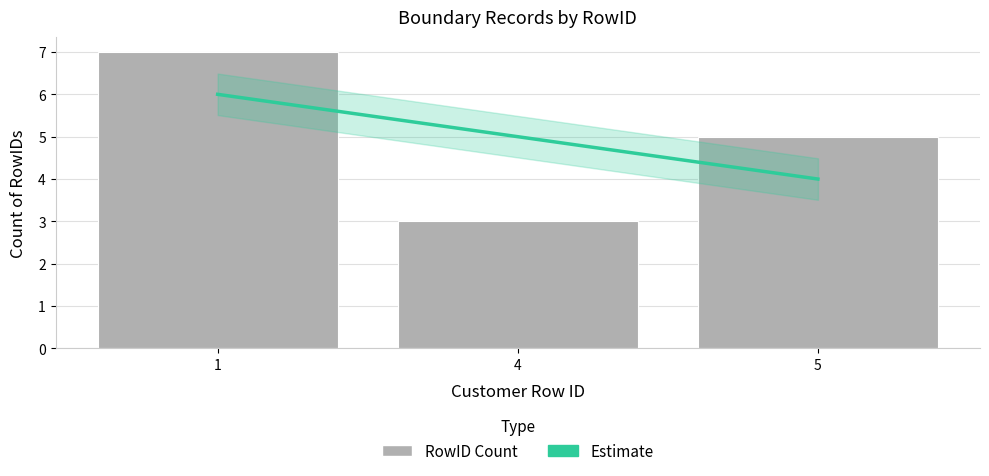

At which category is the sum across all series the highest?

1